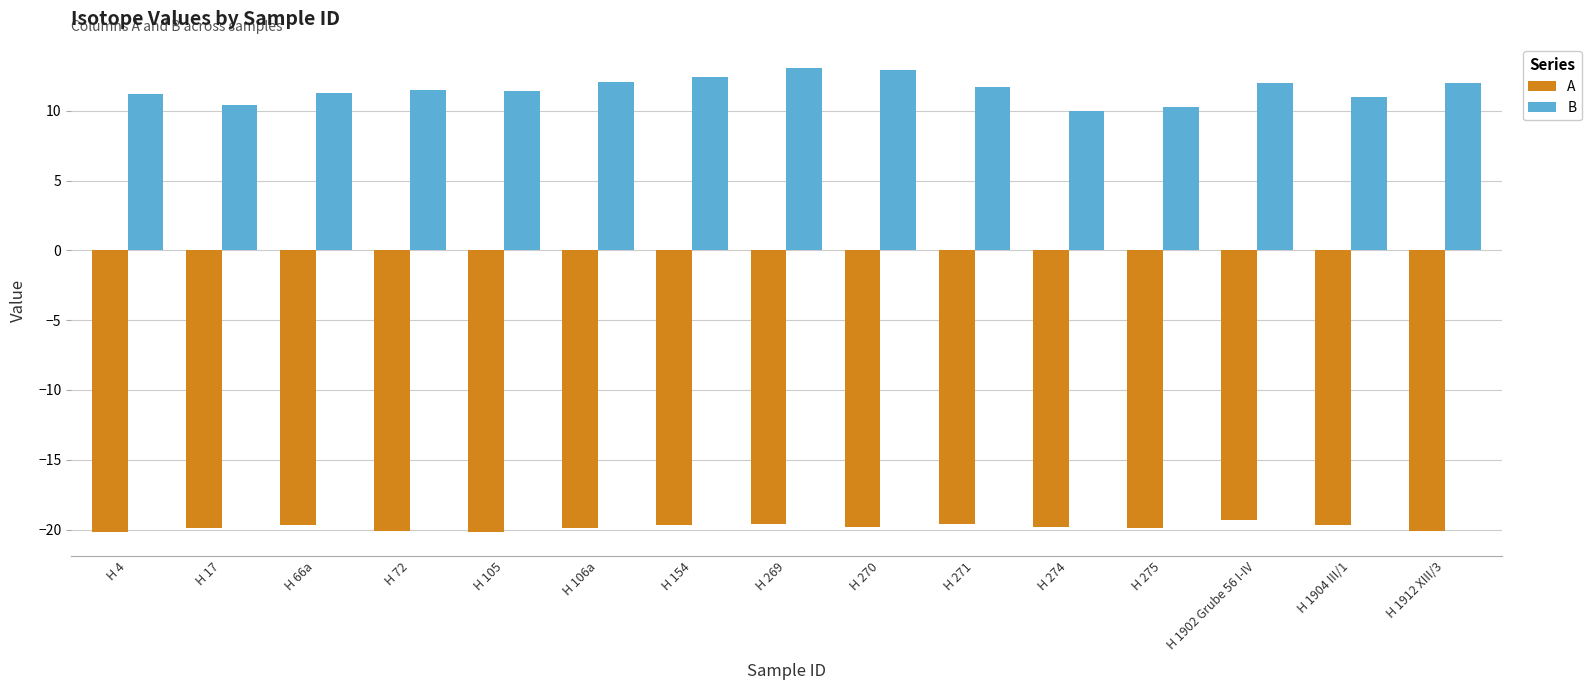

List the series in order of their overall mean, lowest first.

A, B